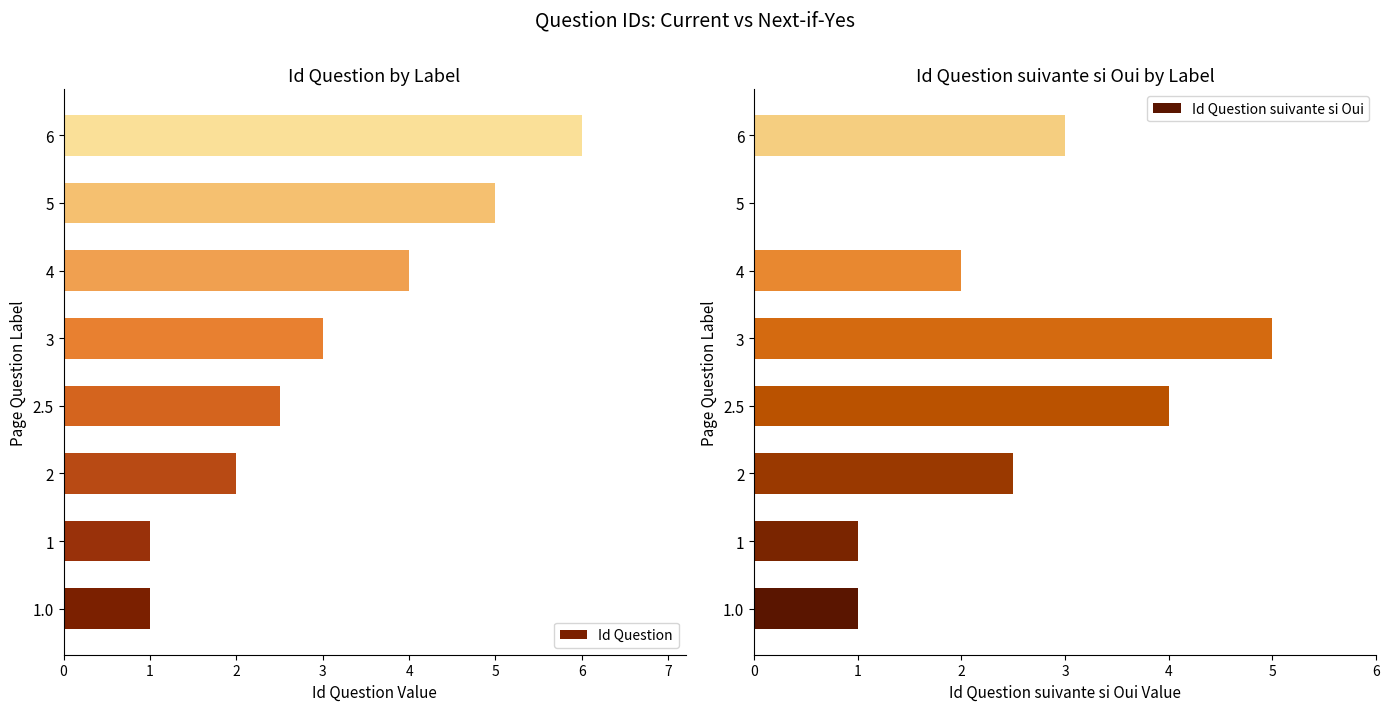

What is the difference between the Id Question suivante si Oui values at 1.0 and 5?

1.0